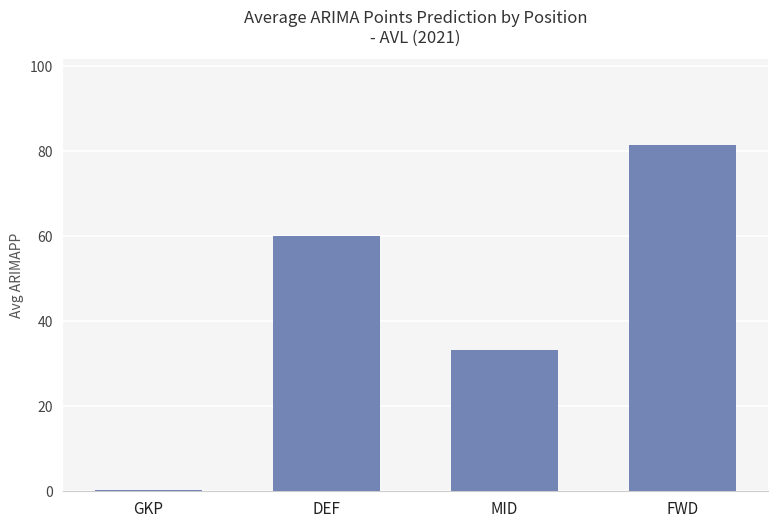

Reading left to right, transcribe all the data shown in this chart.

GKP=0.3	DEF=60.1	MID=33.1	FWD=81.4